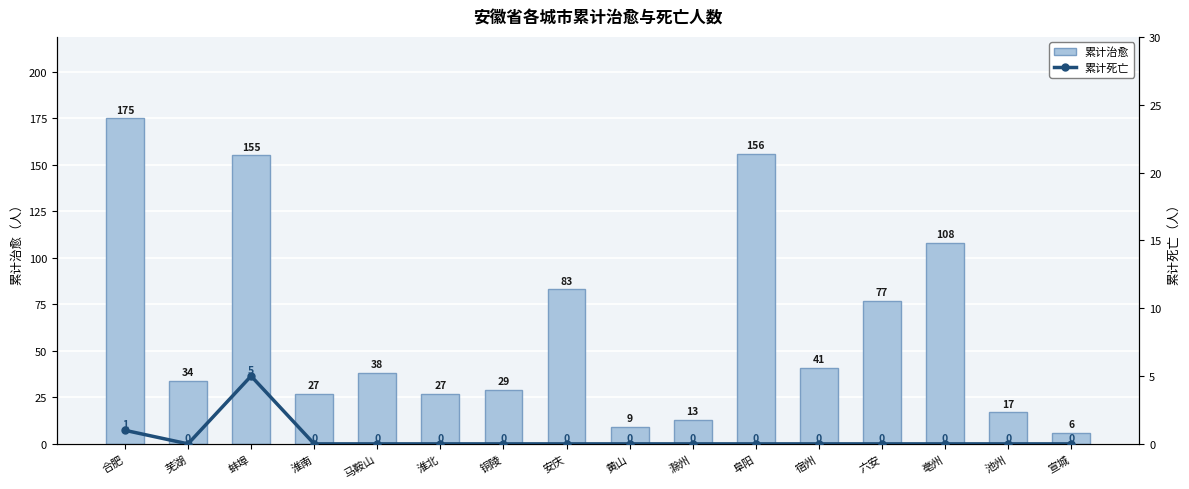

What is the sum of all 累计死亡 values?

6